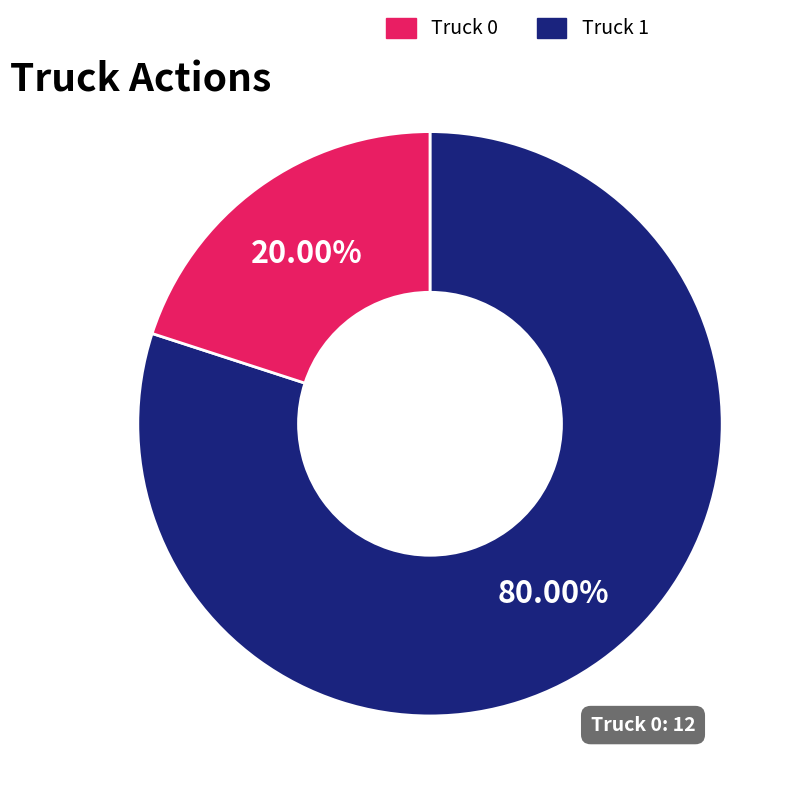

Which slice is the largest?

Truck 0